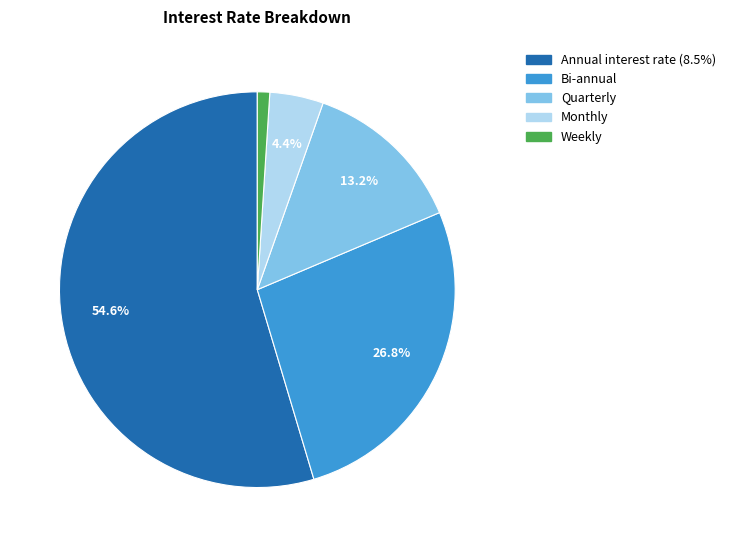

What is the smallest slice in the pie chart?

Weekly